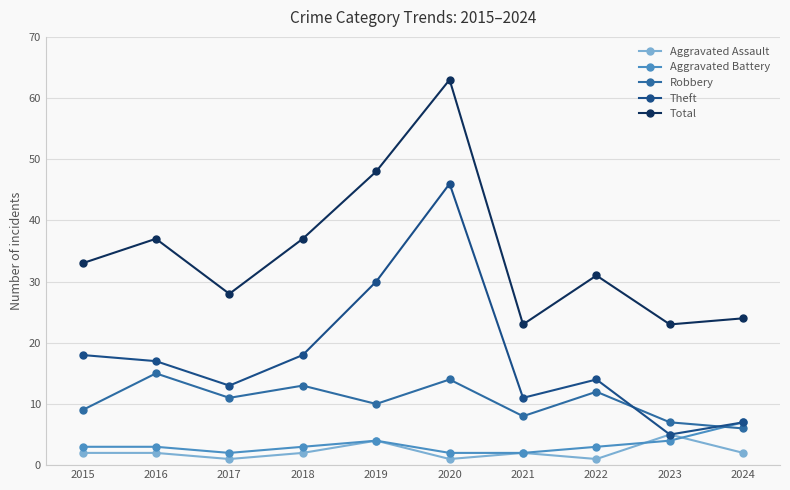

How many lines are shown in the chart?

5